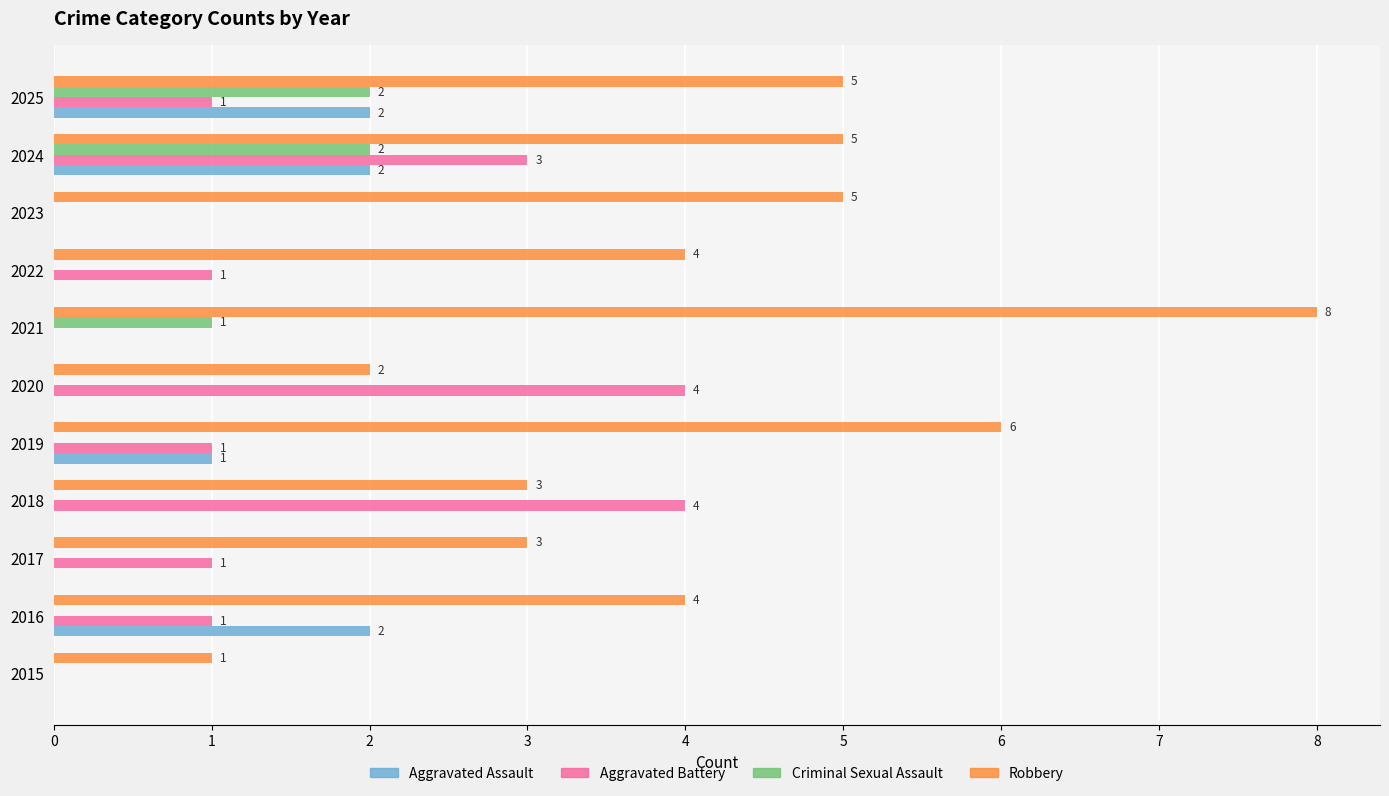

Between 2015 and 2021, which series saw the biggest shift?

Robbery